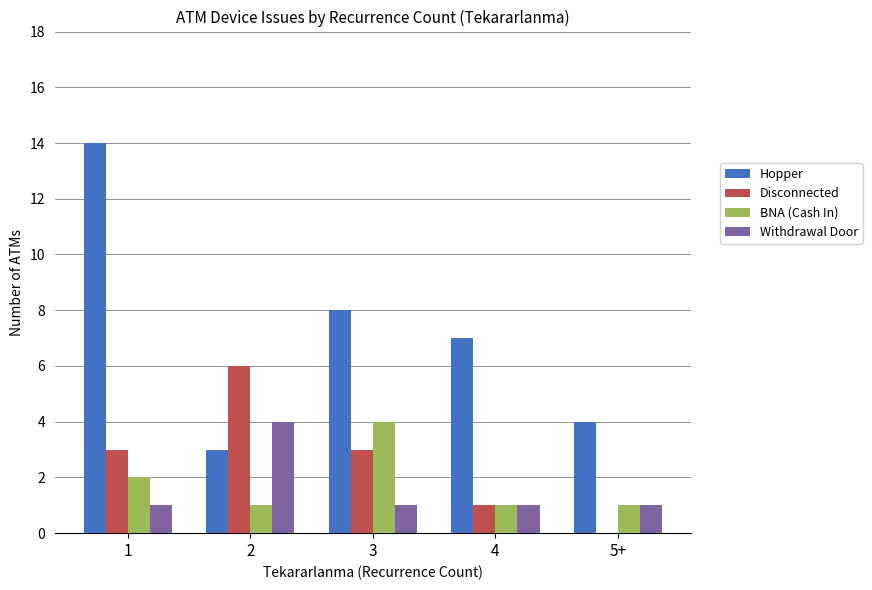

What is the sum of all Hopper values?

36